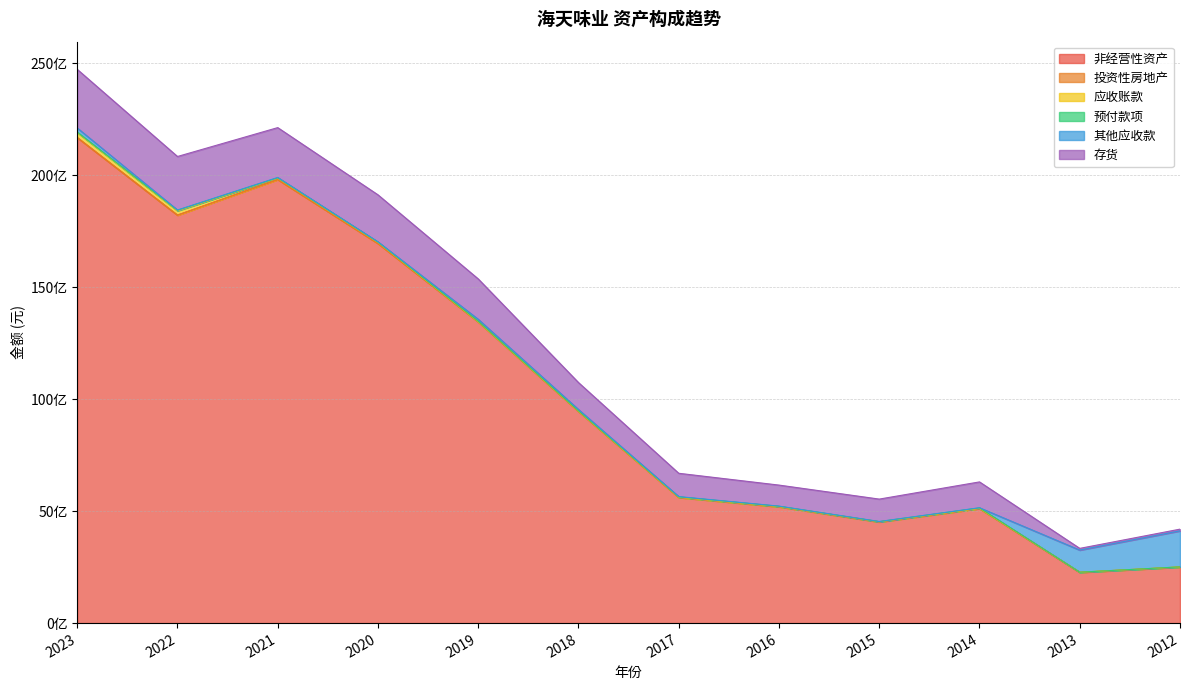

How many interior local valleys does the 其他应收款 series have?

4